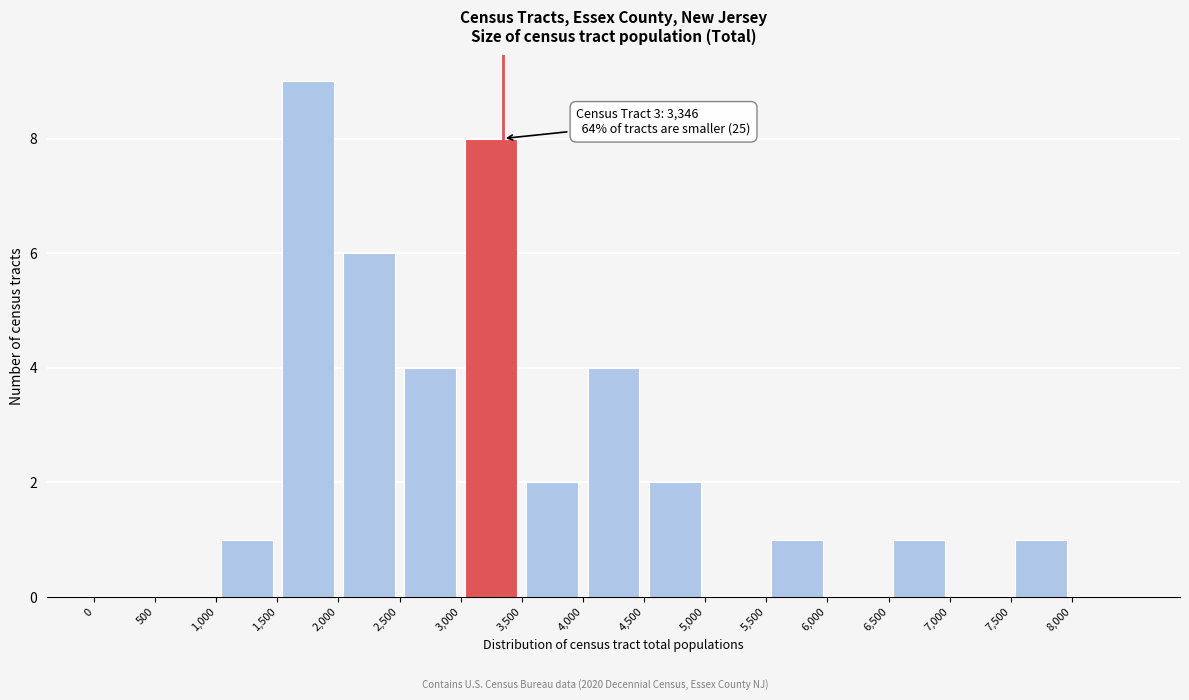

Which range on the x-axis has the tallest bar?

1500 to 2000